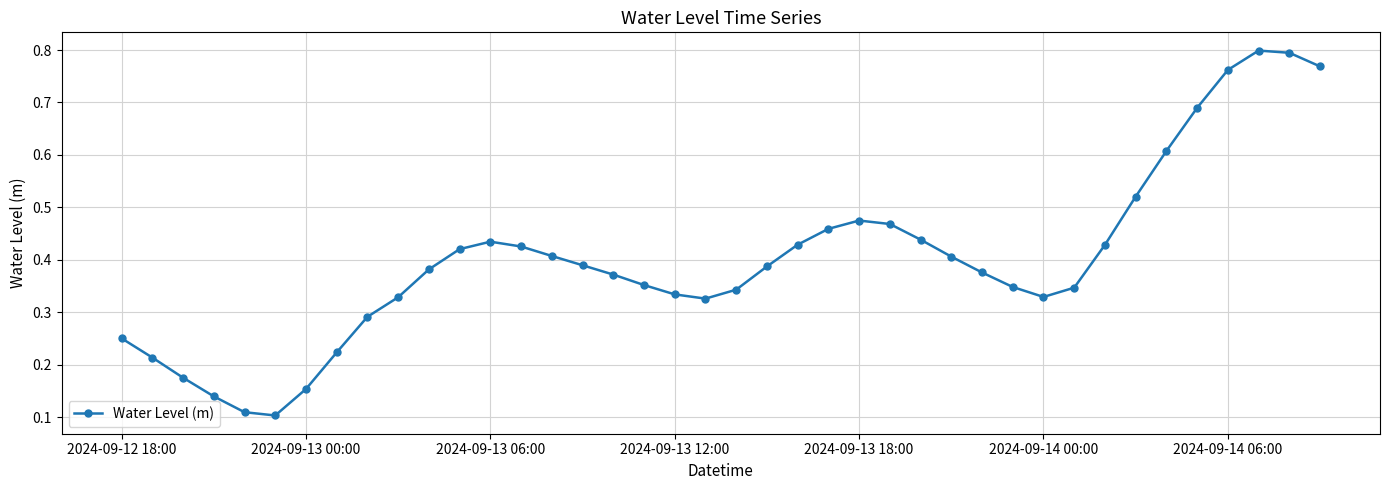

Count the values in the range 0 to 1.

40